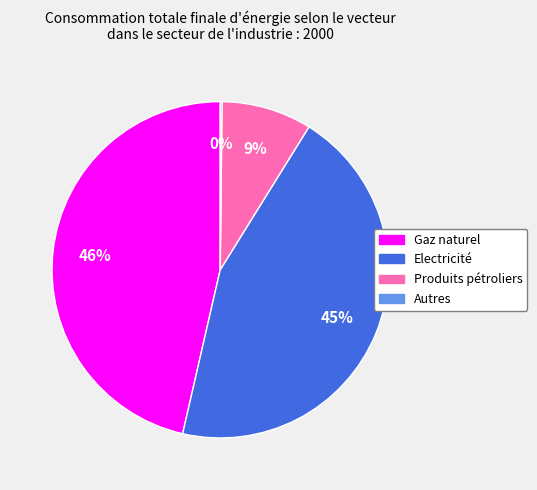

Which slice is the largest?

Gaz naturel